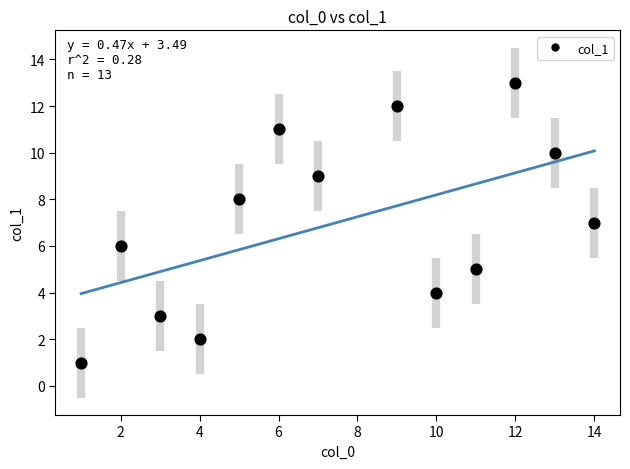

What is the range of Y values (max minus min)?

12